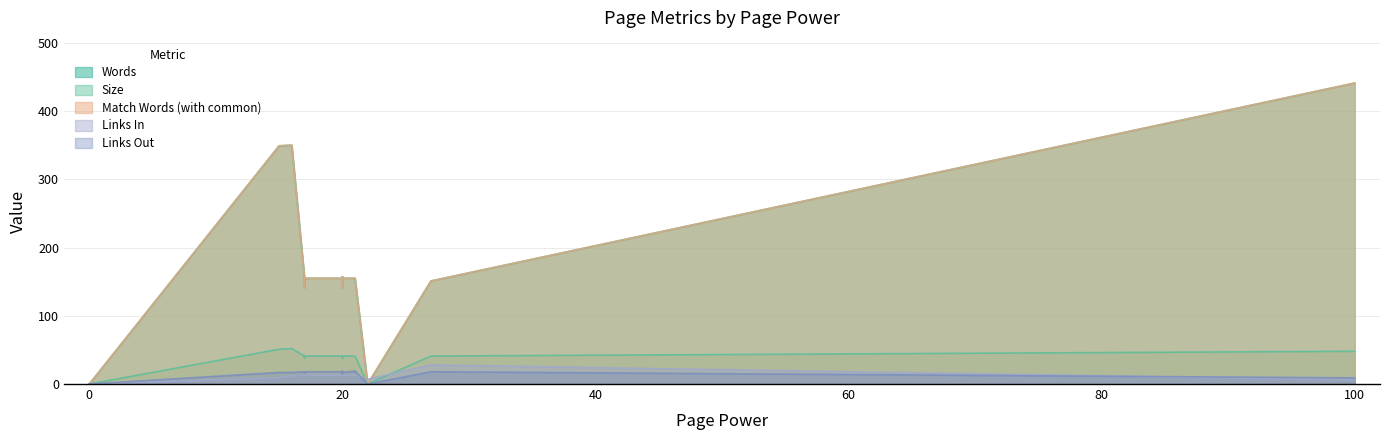

Count the number of data series in this chart.

5